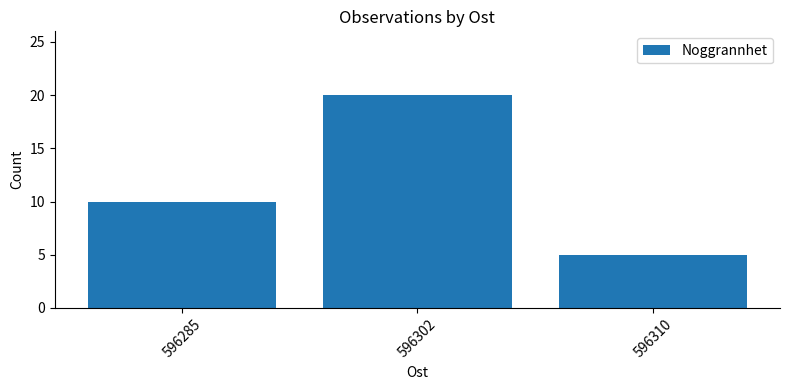

How many data points are less than 10?

1